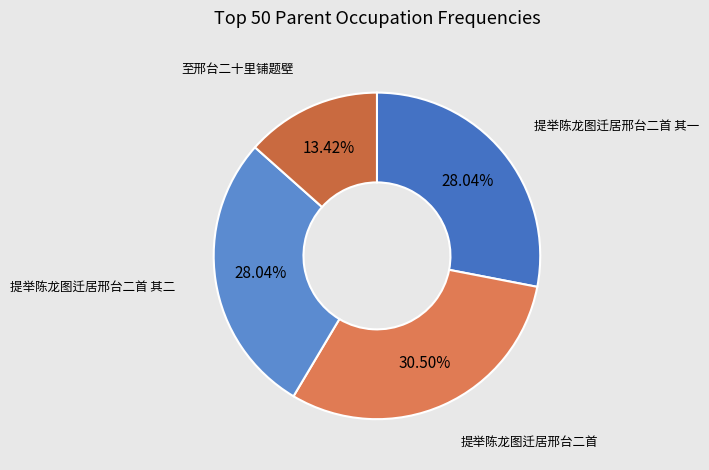

Is it true that 提举陈龙图迁居邢台二首 其二 is 28% of the pie?

True